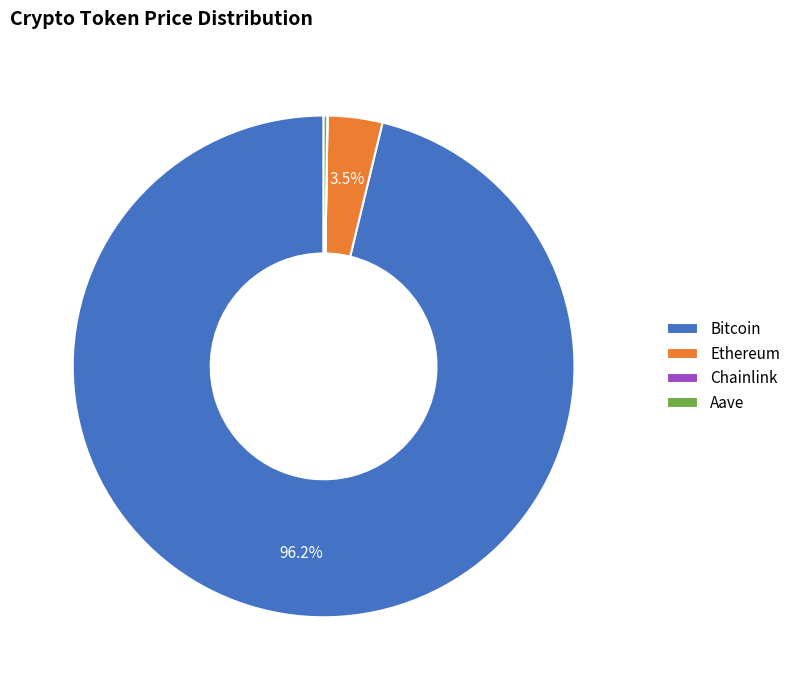

What is the largest slice in the pie chart?

Bitcoin